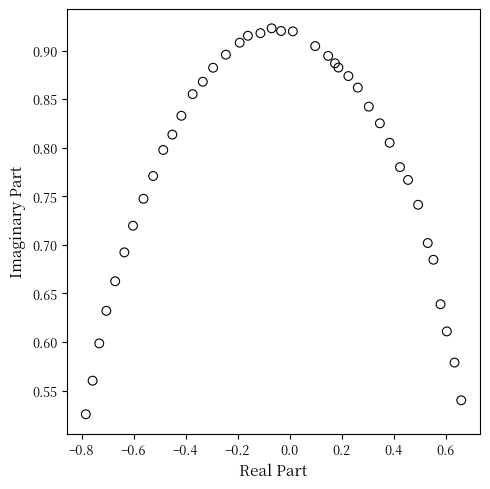

What is the range of Y values (max minus min)?

0.4